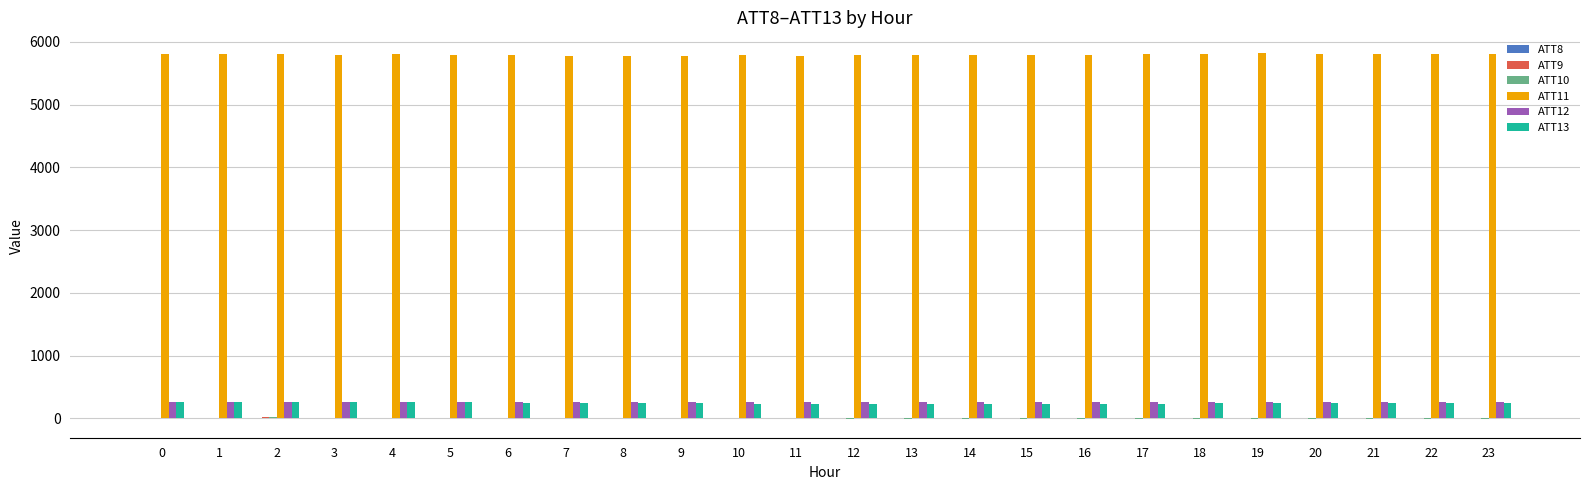

What is the maximum value shown in the chart?

5816.8